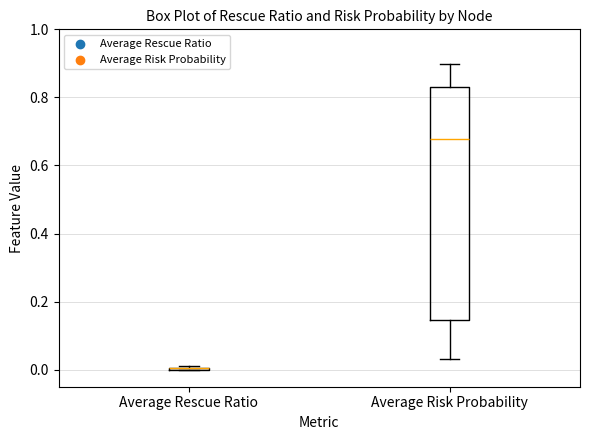

Reading left to right, transcribe this box plot: for each box, give where its median line is, the range the box spans, and where its two whiskers end, as read against the y-axis. The values are not printed on the chart, so give them approximately, as read against the axis.

Average Rescue Ratio: box collapsed to a line at 0.00, whiskers 0.00 to 0.02
Average Risk Probability: median 0.68, box 0.14 to 0.82, whiskers 0.04 to 0.90